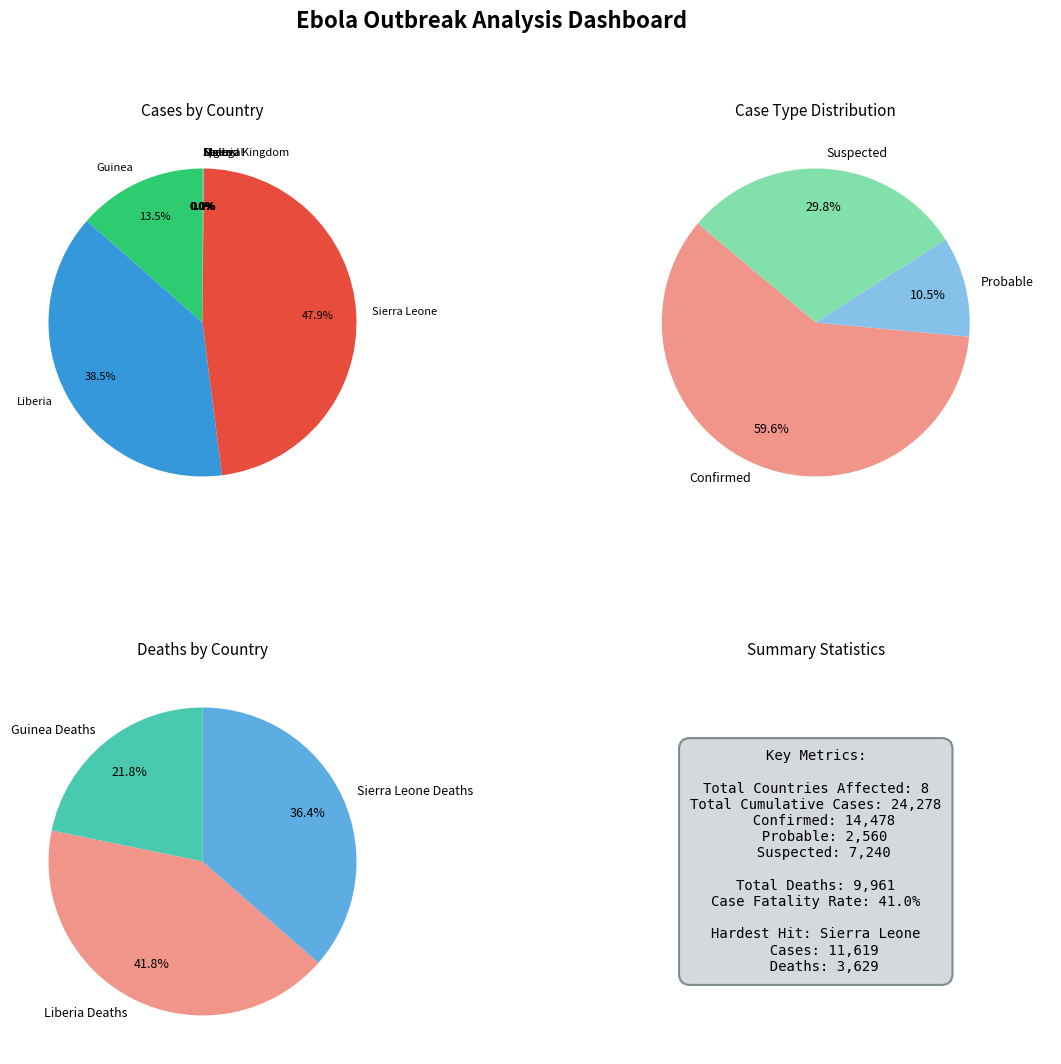

Is there any slice that represents more than half of the pie?

No